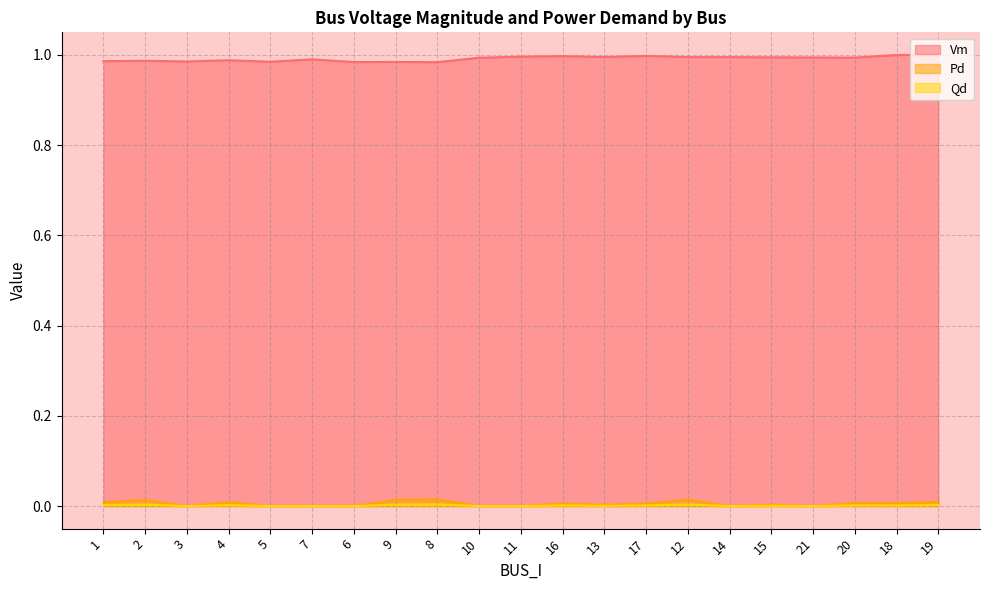

At which label is Pd closest to 0?

3